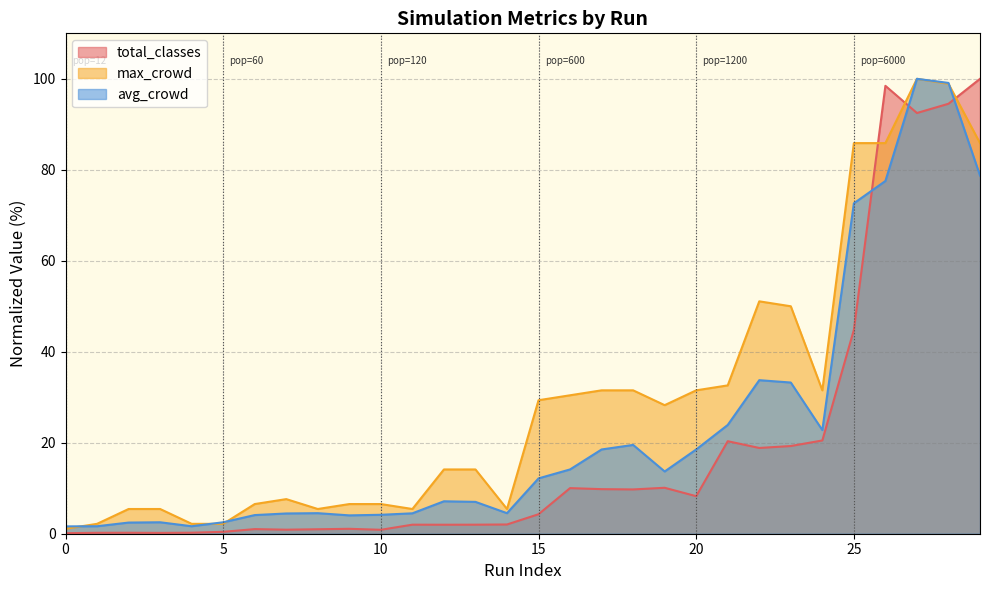

Does the chart have visible grid lines?

Yes